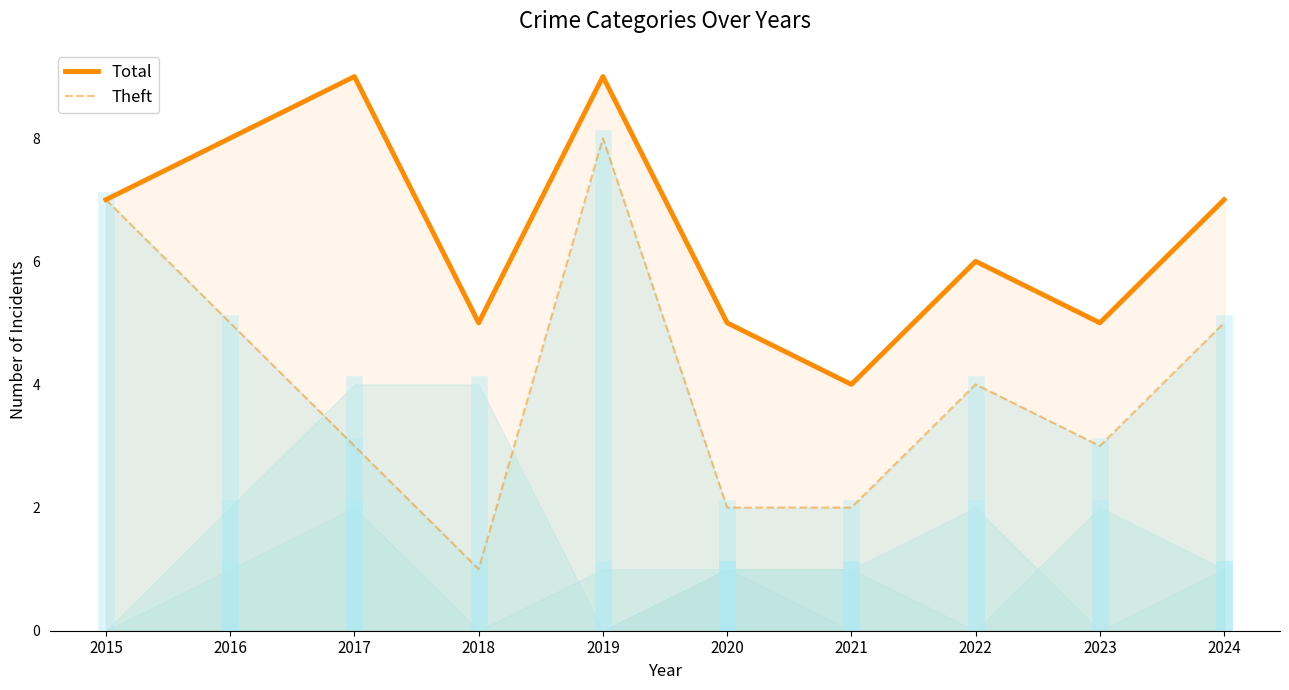

What is the value of the Theft point at the 10th from the left?

5